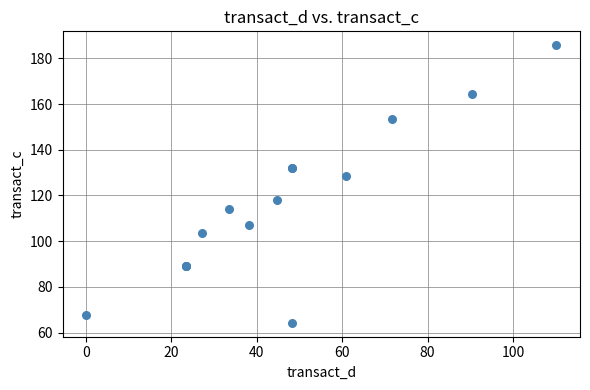

What Y value in the scatter plot is closest to 125?

128.6